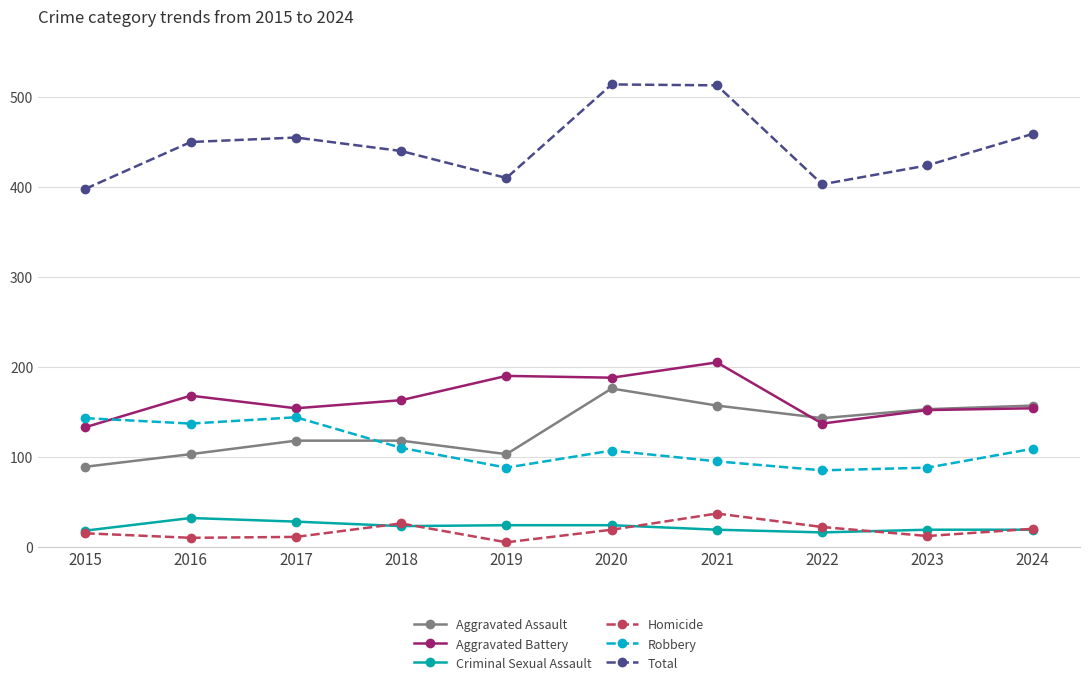

At which label does Homicide reach its minimum?

2019